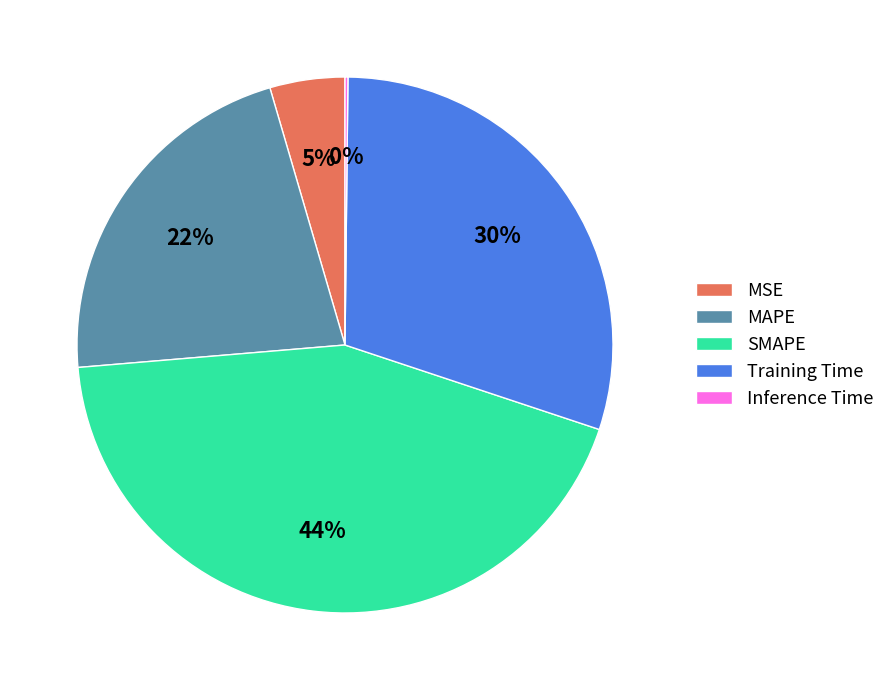

To the nearest percent, what is the average slice percentage?

20%